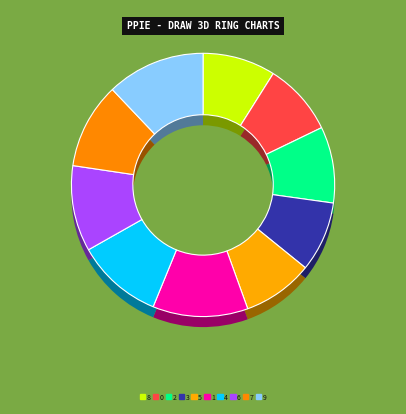

Do 1 and 4 together represent more than half of the pie?

No